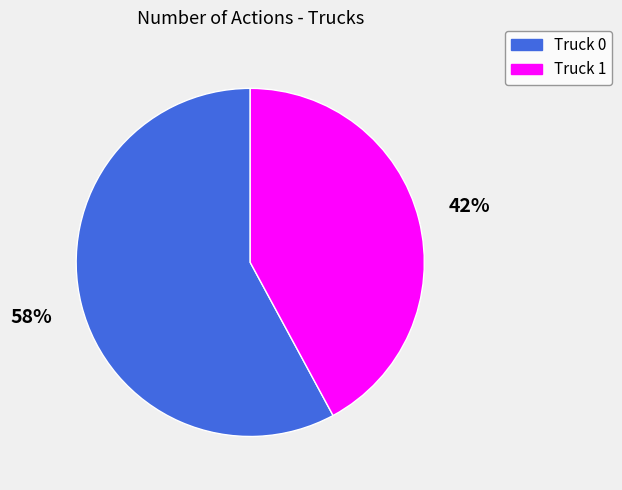

The Truck 1 slice represents 34% of the pie. True or false?

False